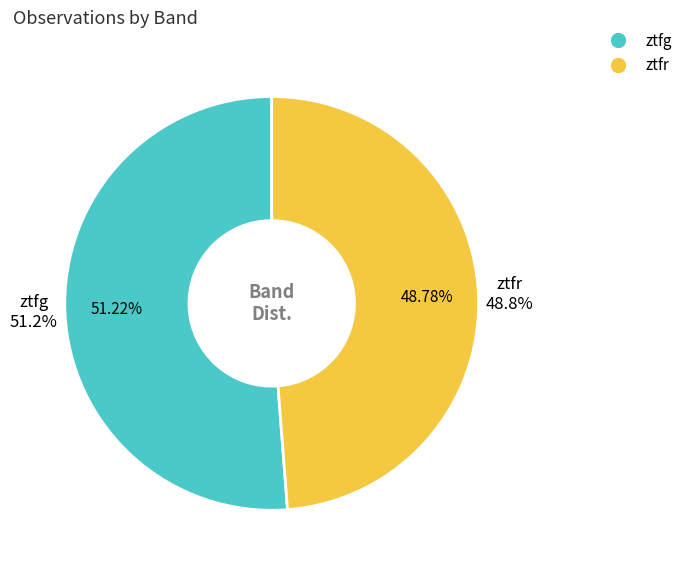

How many slices are in this pie chart?

2